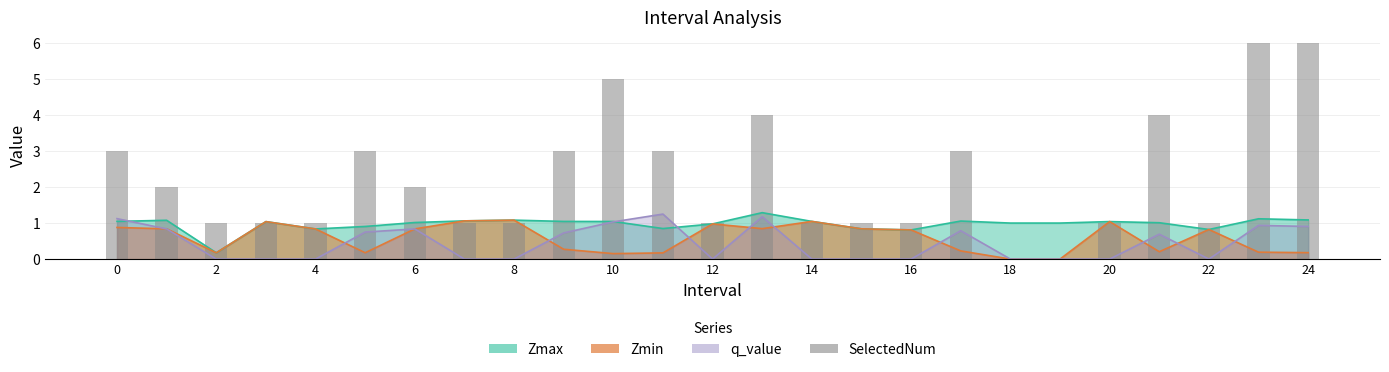

What is the label of the 19th bar from the left?

18